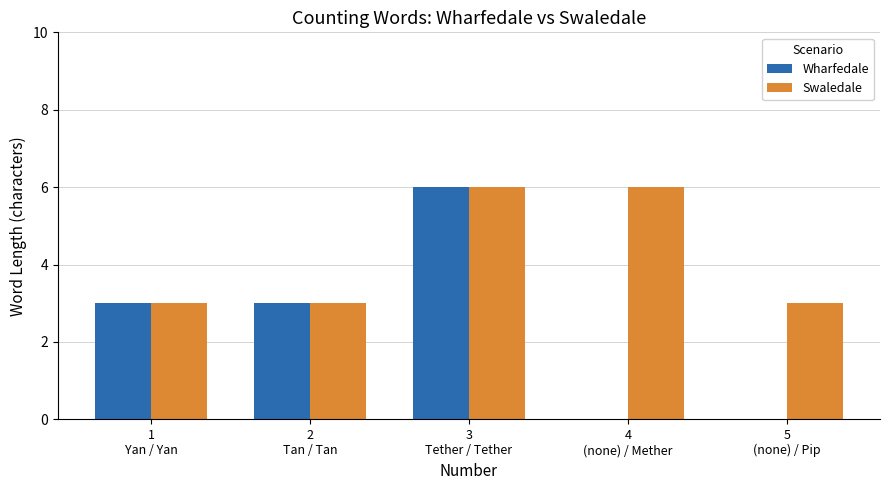

Which series has the largest total across all categories?

Swaledale